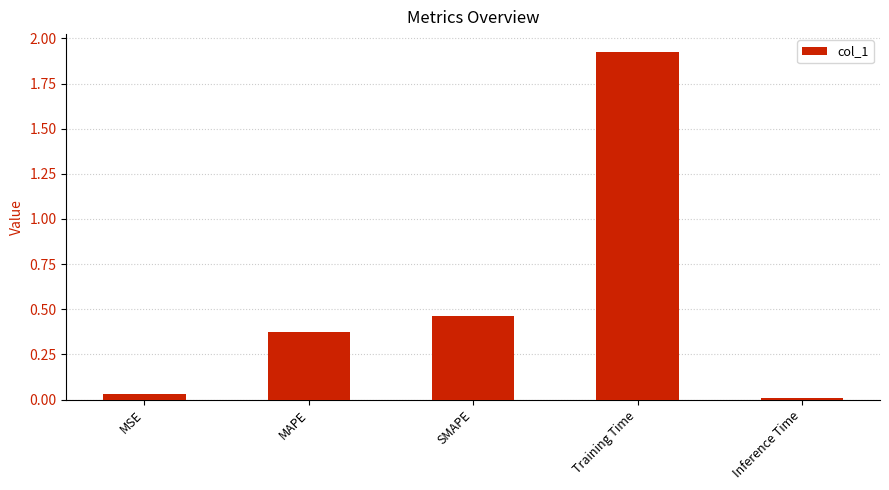

The value at Training Time is 0.8. True or false?

False